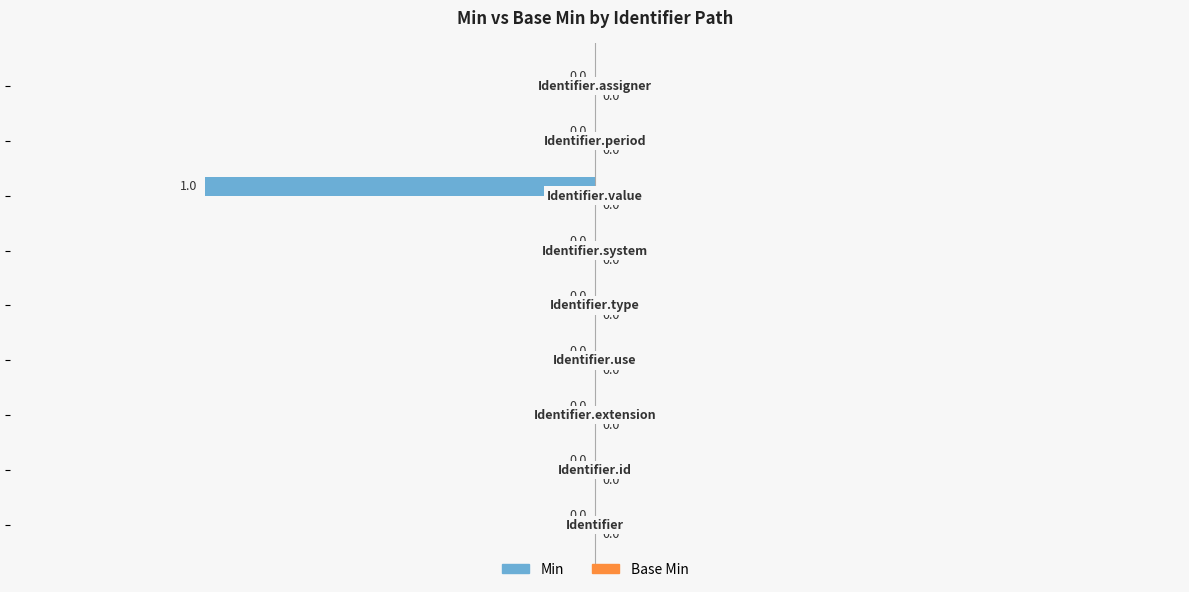

How many values are between 0 and 1?

8